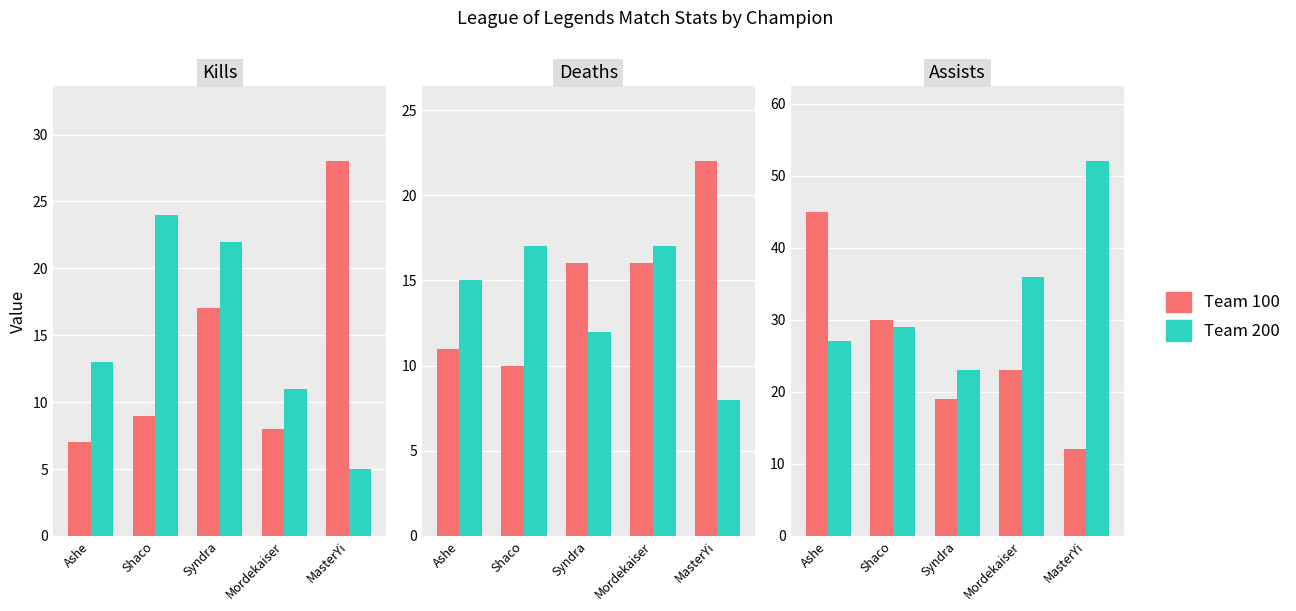

At which label is Team 100 closest to 28?

Shaco